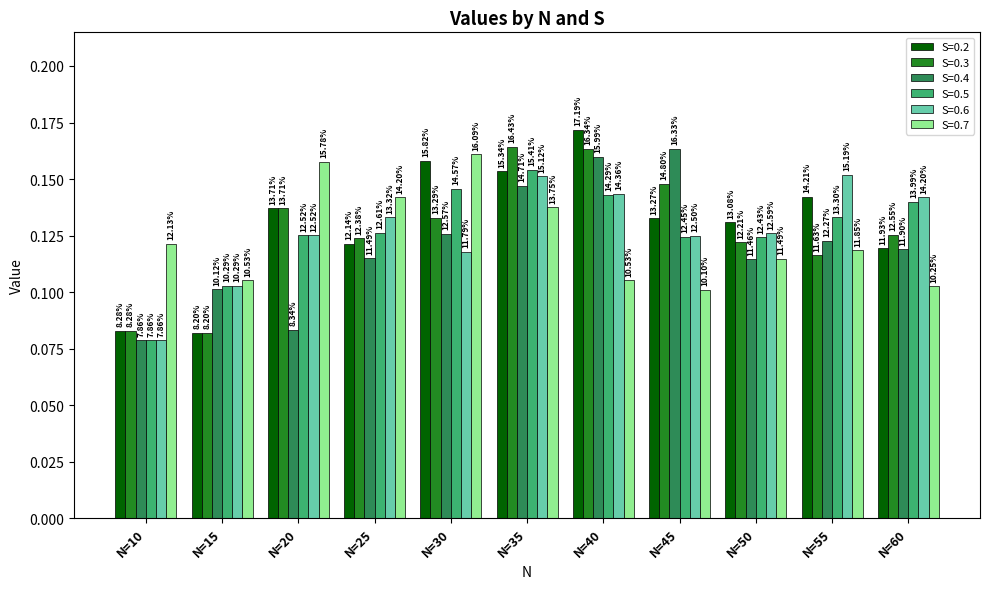

Are the bars horizontal?

No